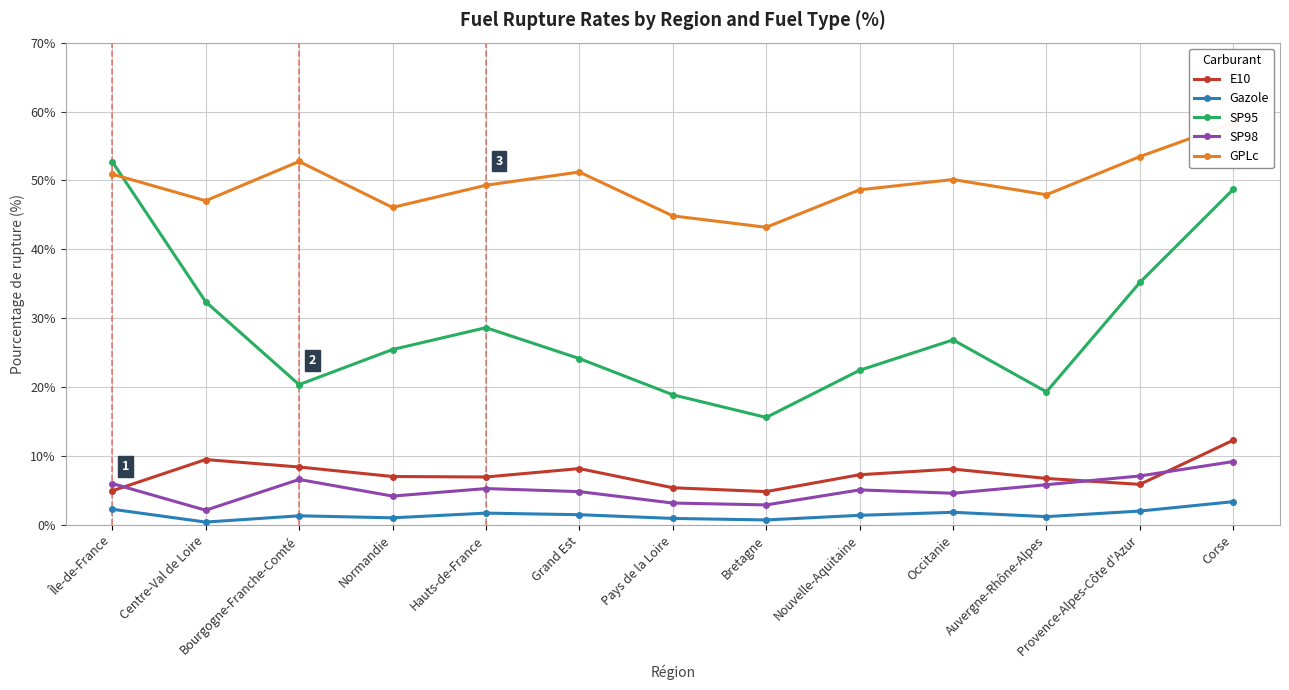

Where does the Gazole series first go above 1?

Île-de-France